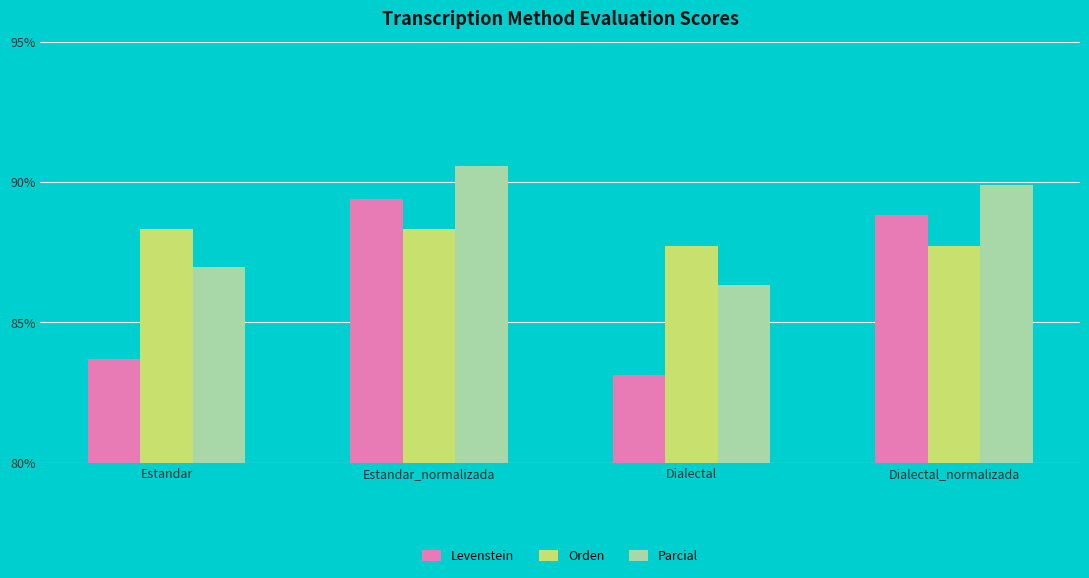

What is the greatest value displayed?

90.6